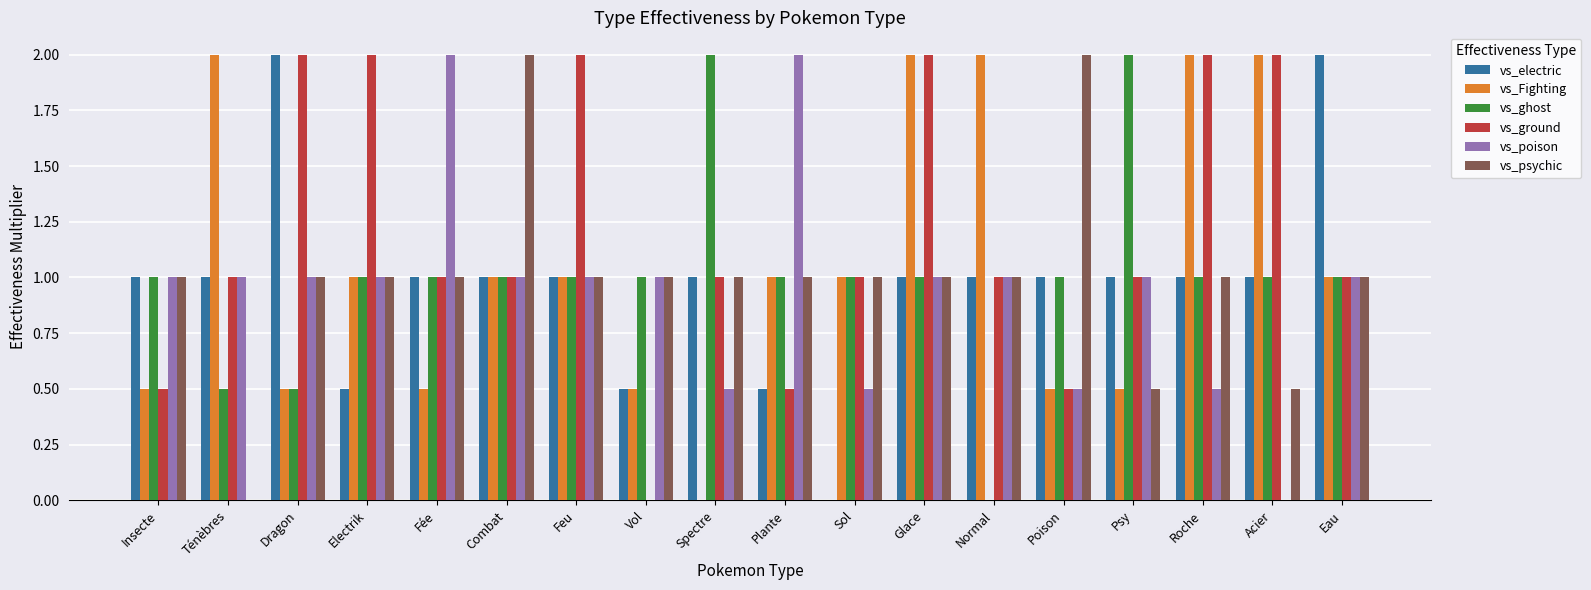

True or false: vs_ghost has a value of 1.1 at Normal.

False